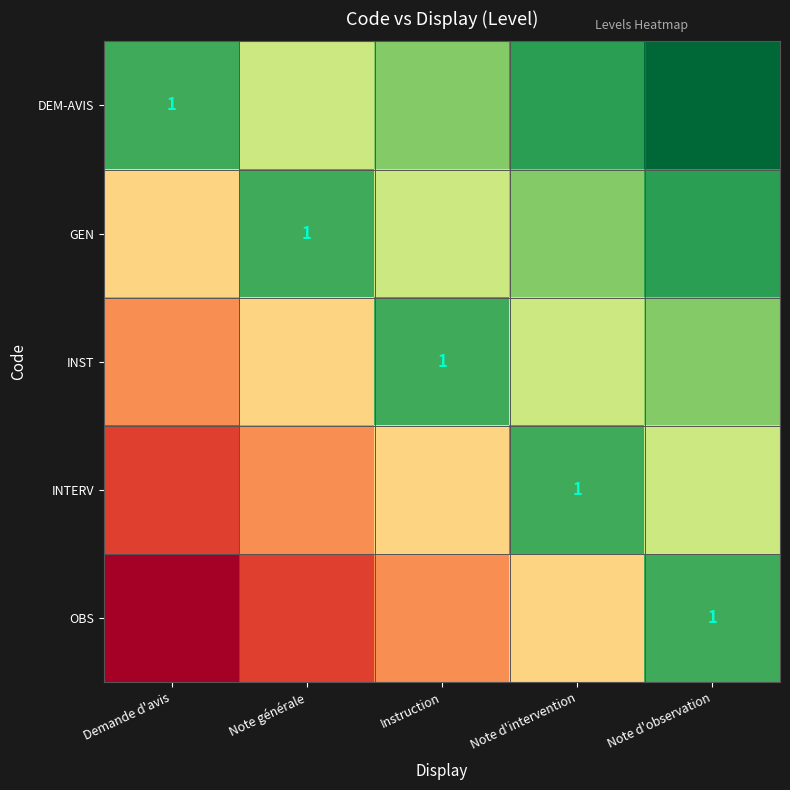

The value of INTERV at Demande d'avis is 0.2. True or false?

False